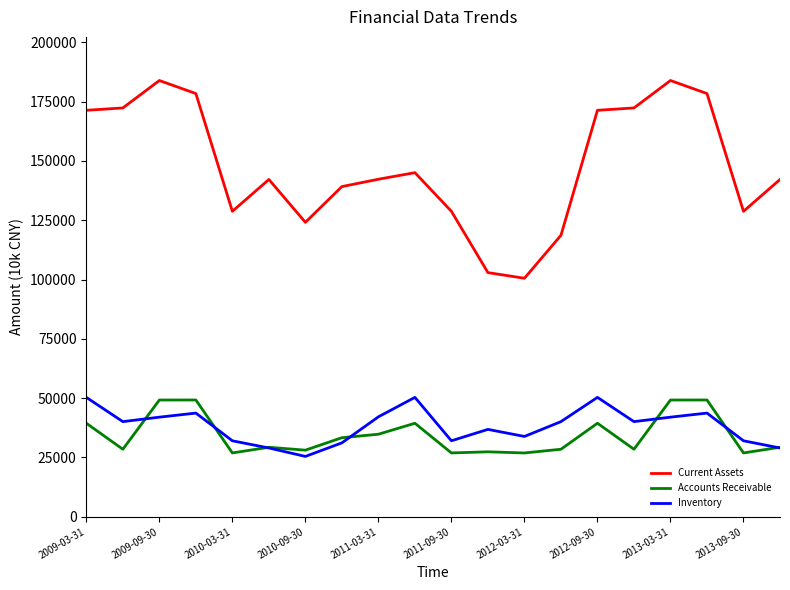

Which series has the largest range (max minus min)?

Current Assets